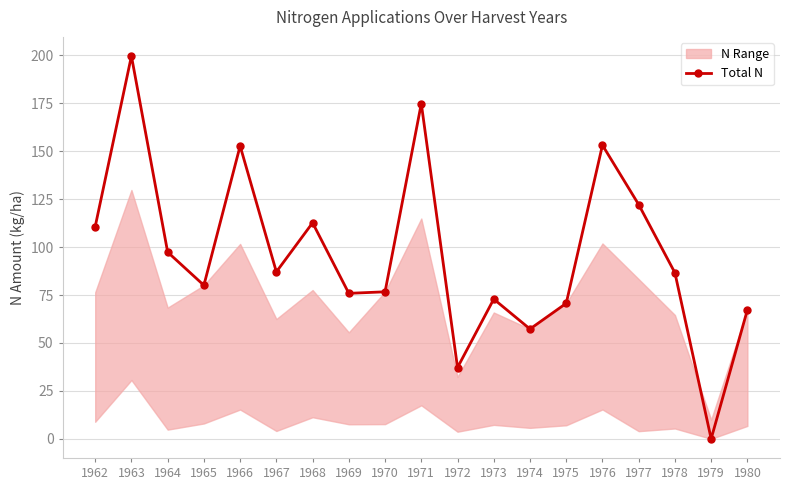

Does the chart display data point markers on the line(s)?

Yes